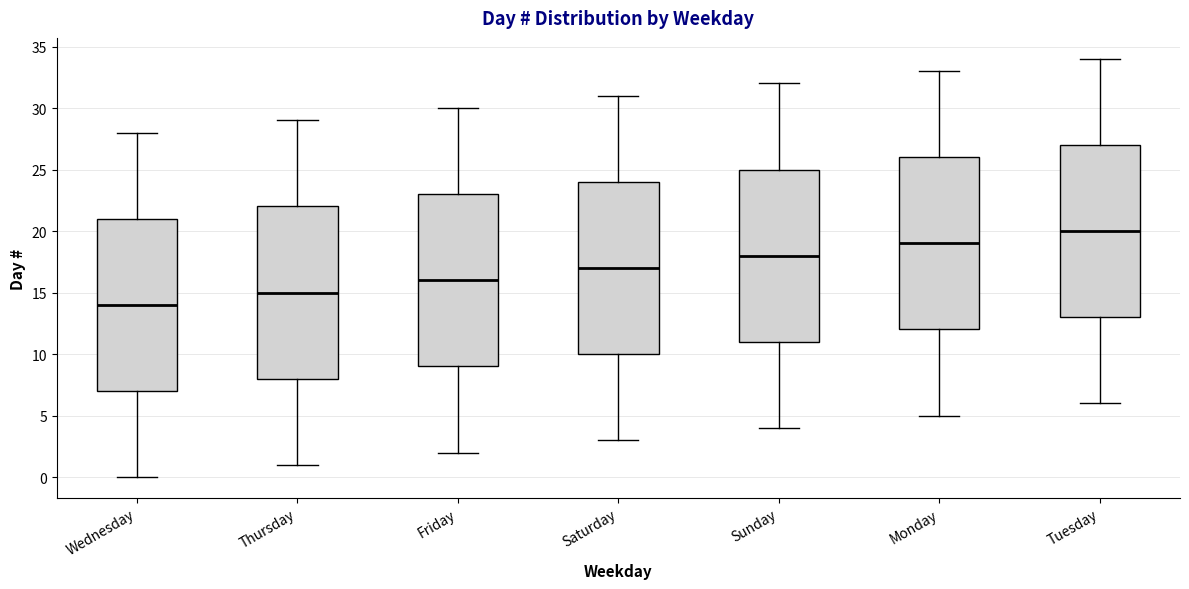

Where does the upper whisker of the box for Saturday end on the y-axis? The values are not printed on the chart, so give them approximately, as read against the axis.

31